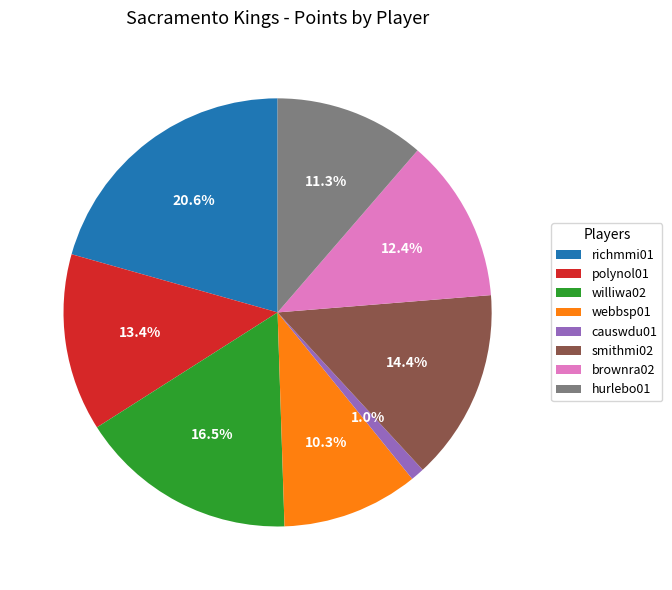

To the nearest percent, what is the difference between the largest and smallest slice percentages?

20%